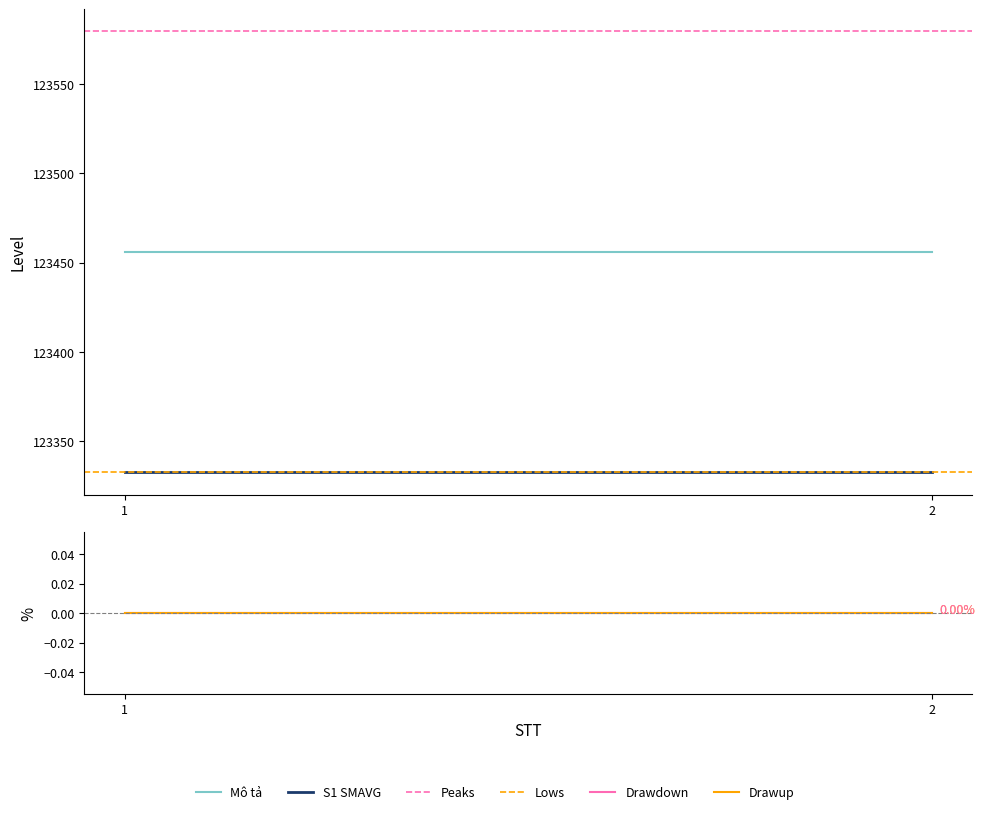

At how many categories does at least one series exceed 88745?

2